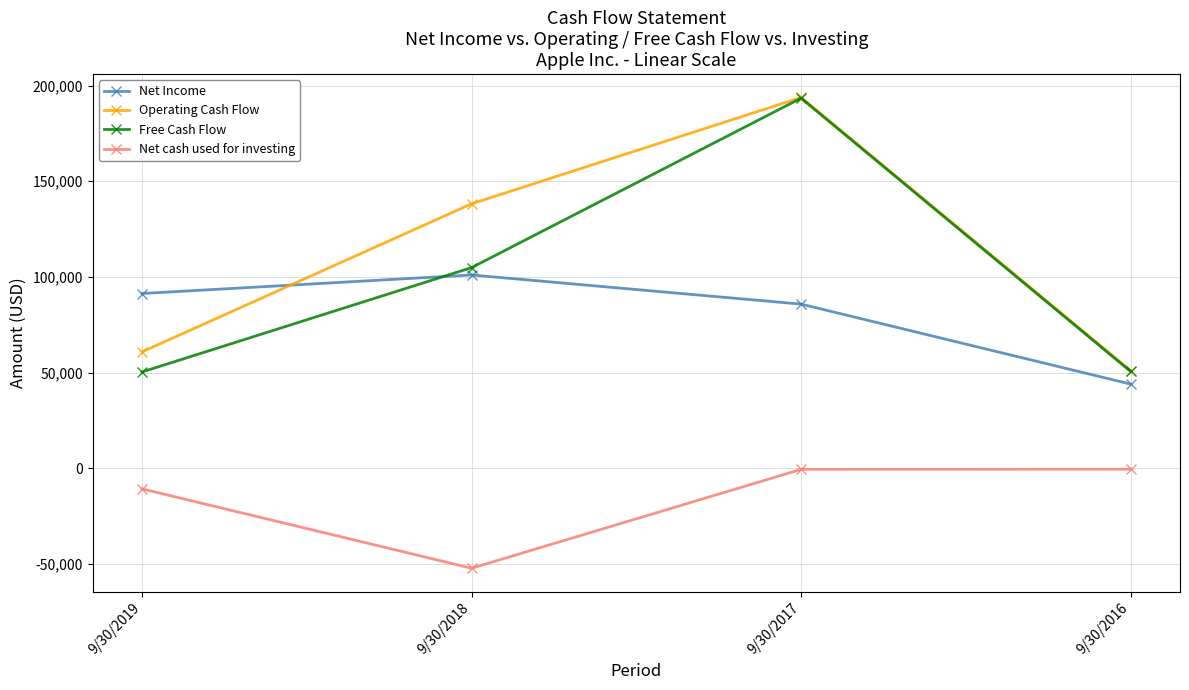

True or false: Operating Cash Flow and Net Income cross at least once.

True